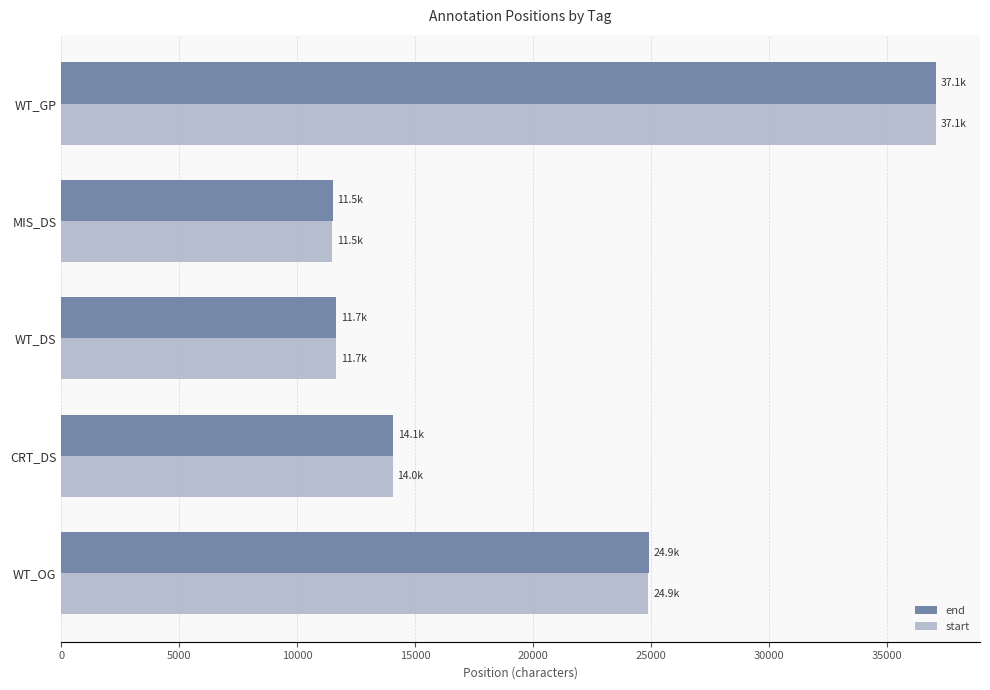

Is the value of end at CRT_DS greater than the value of start at WT_OG?

No